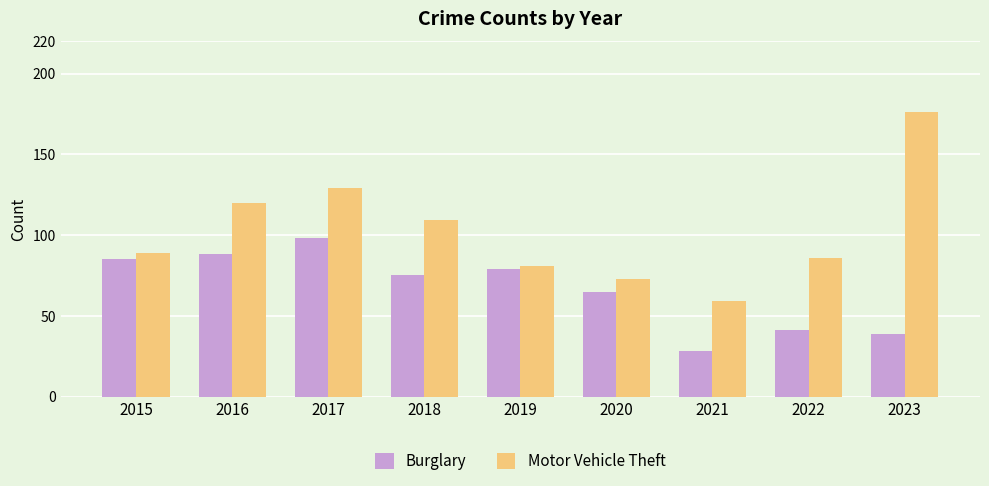

What are all the series names shown in the legend?

Burglary, Motor Vehicle Theft